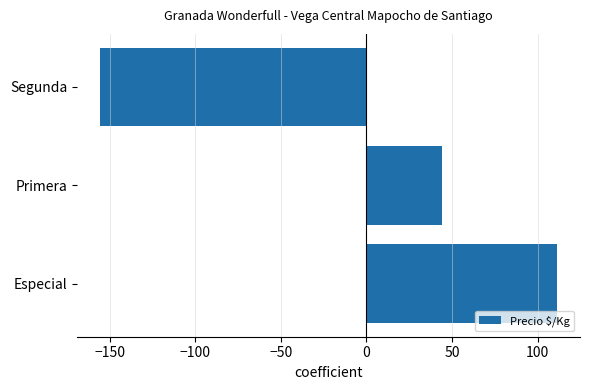

What is the difference between the maximum and minimum values?

267.0